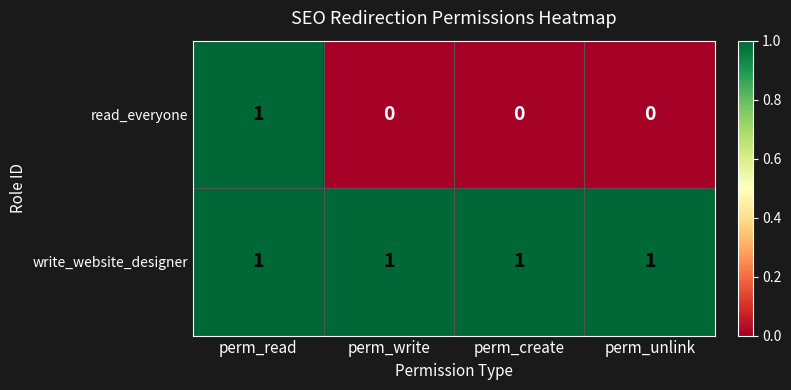

What is the spread (max minus min) of values at perm_write?

1